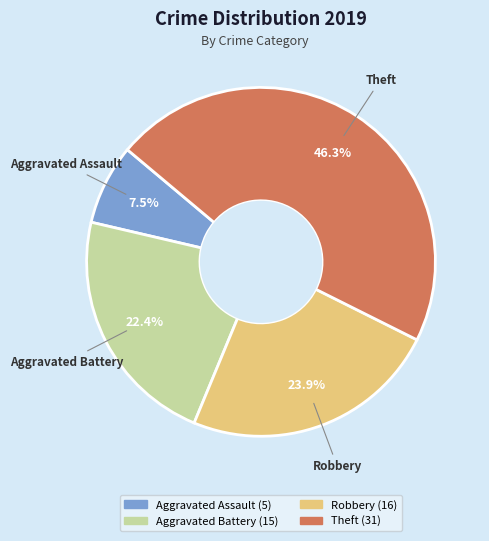

Is there a majority slice in this chart?

No